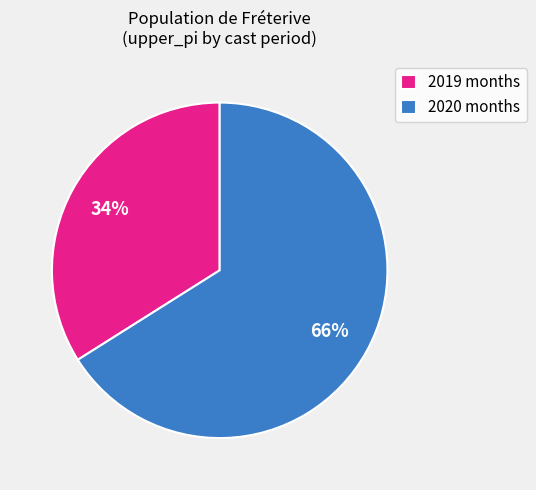

Which has a higher value, 2020 months or 2019 months?

2020 months